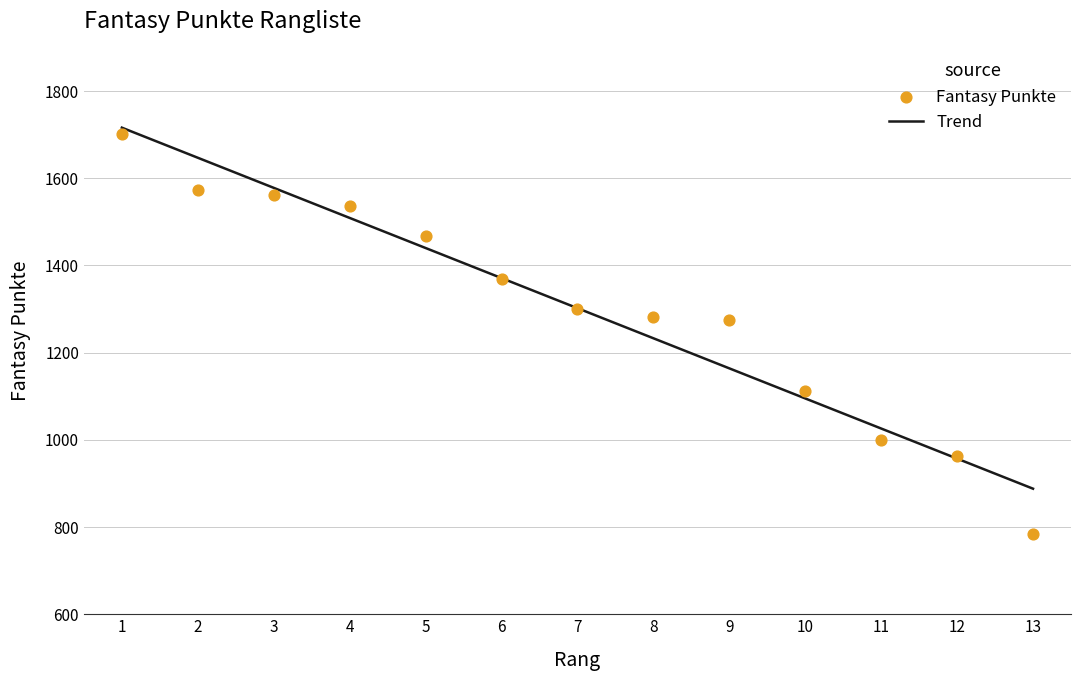

What is the total value across all series at 4?

3046.0